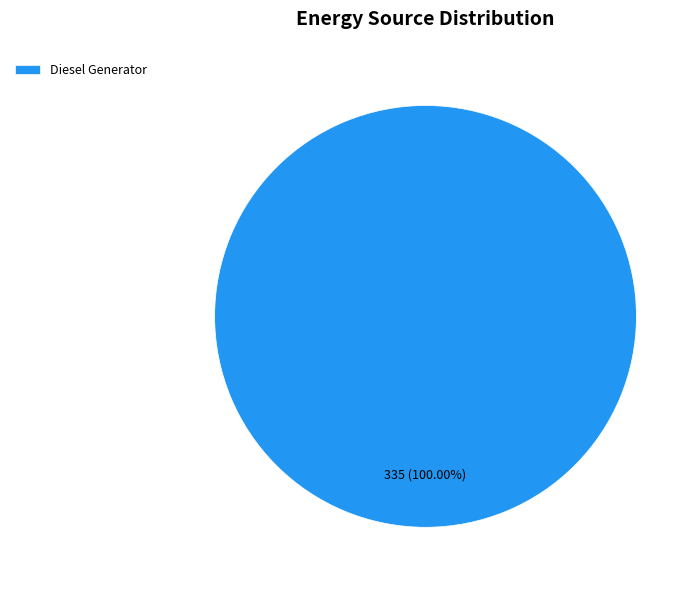

Count the number of slices in the pie.

1